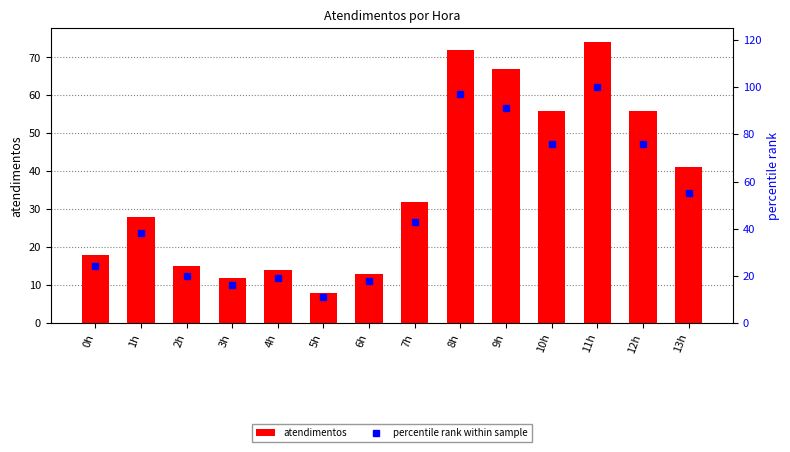

What is the minimum value for atendimentos?

8